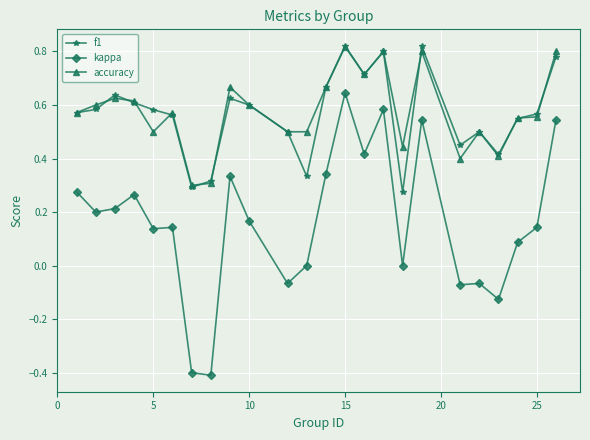

True or false: kappa and f1 cross at least once.

False